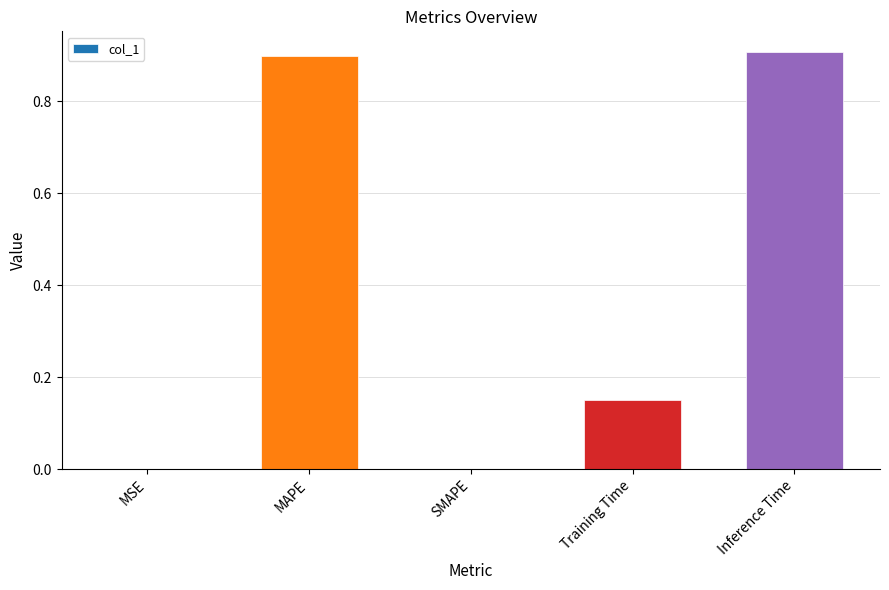

The chart shows a value of 0.9 at MAPE. True or false?

True